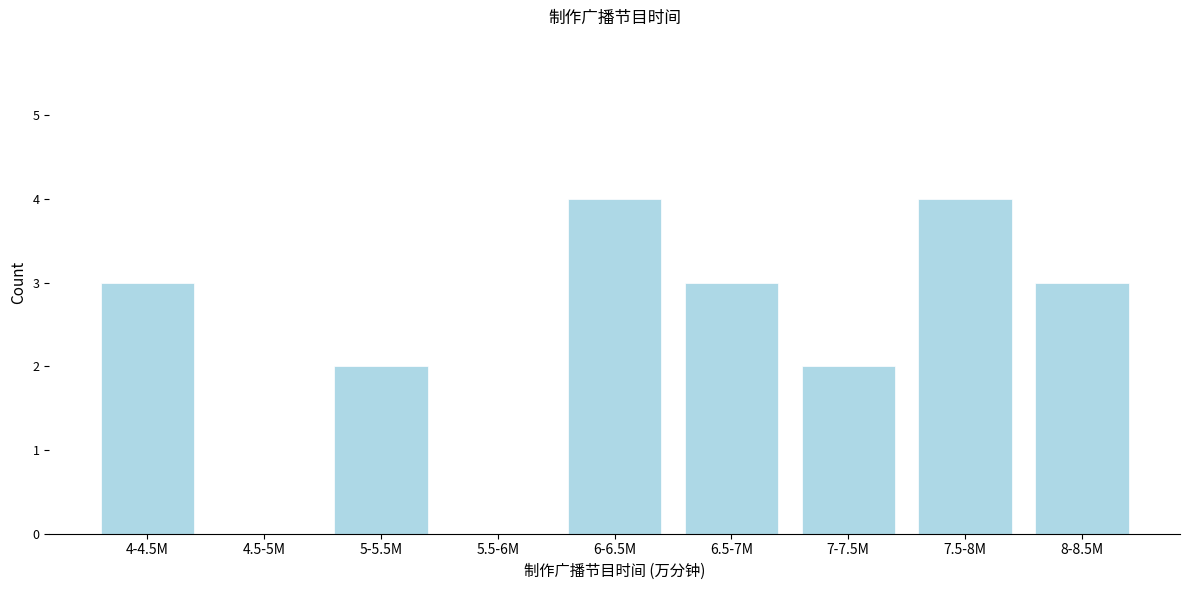

Reading left to right, transcribe all the data shown in this chart.

4-4.5M=3	4.5-5M=0	5-5.5M=2	5.5-6M=0	6-6.5M=4	6.5-7M=3	7-7.5M=2	7.5-8M=4	8-8.5M=3